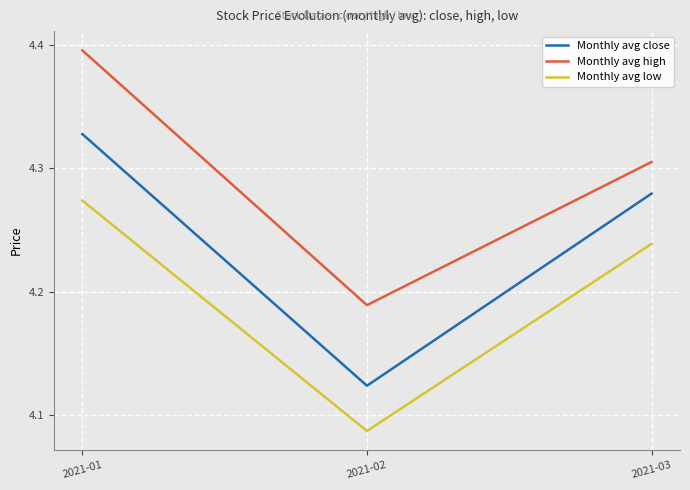

What is the difference between the maximum and minimum values in the Monthly avg high series?

0.2